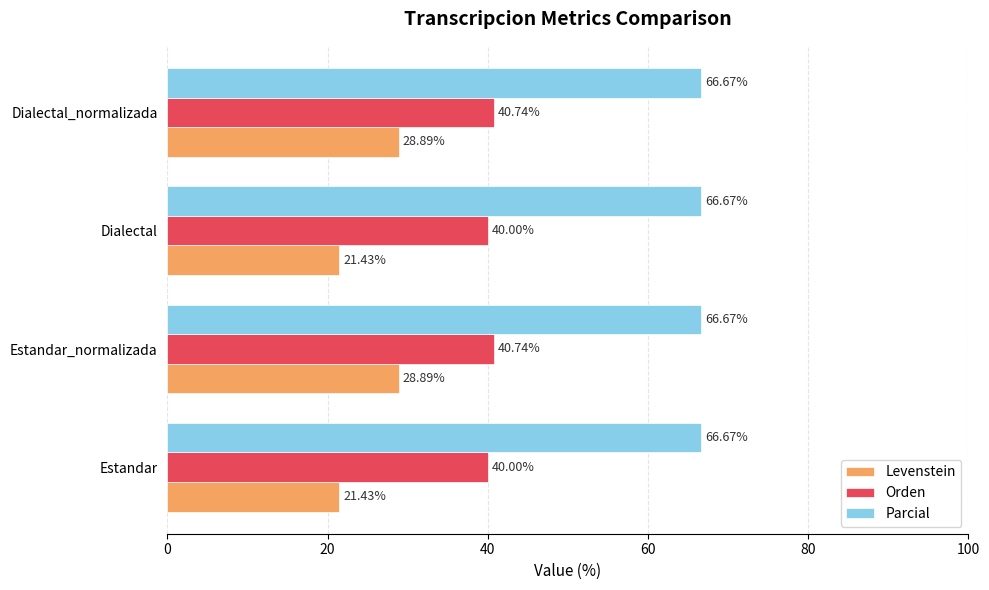

List the series in order of their overall mean, highest first.

Parcial, Orden, Levenstein